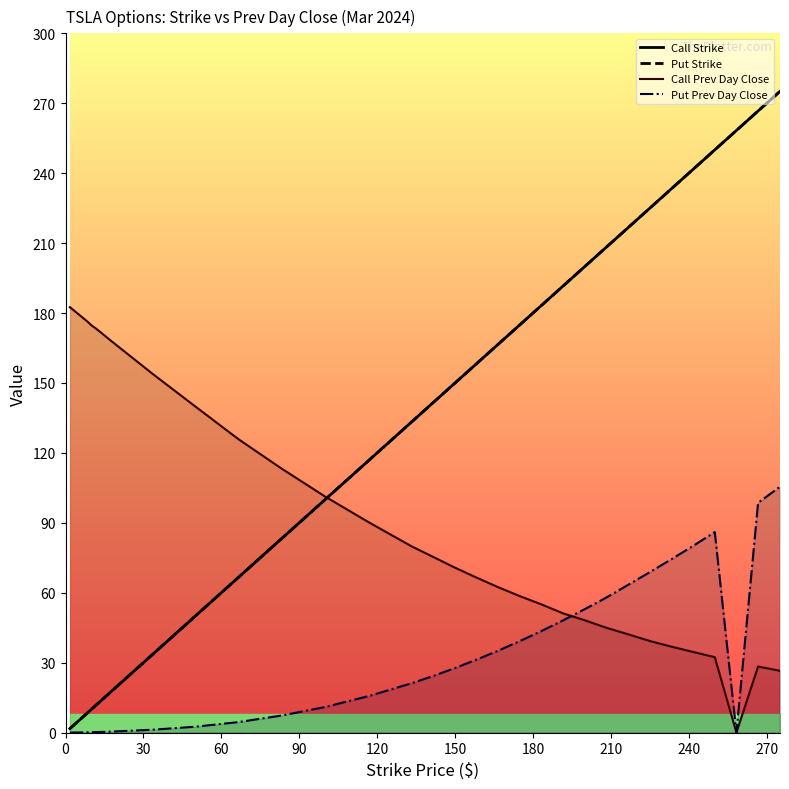

What is the difference between the second highest and second lowest values in the Call Strike series?

263.3